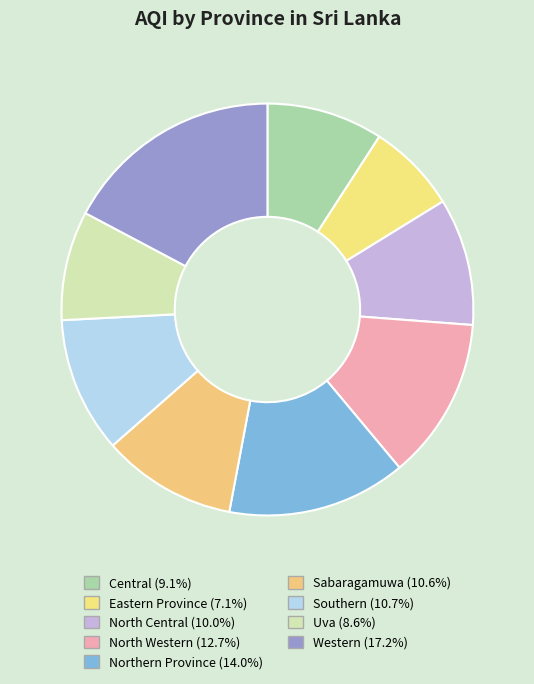

What portion of the pie excludes Western?

82.8%